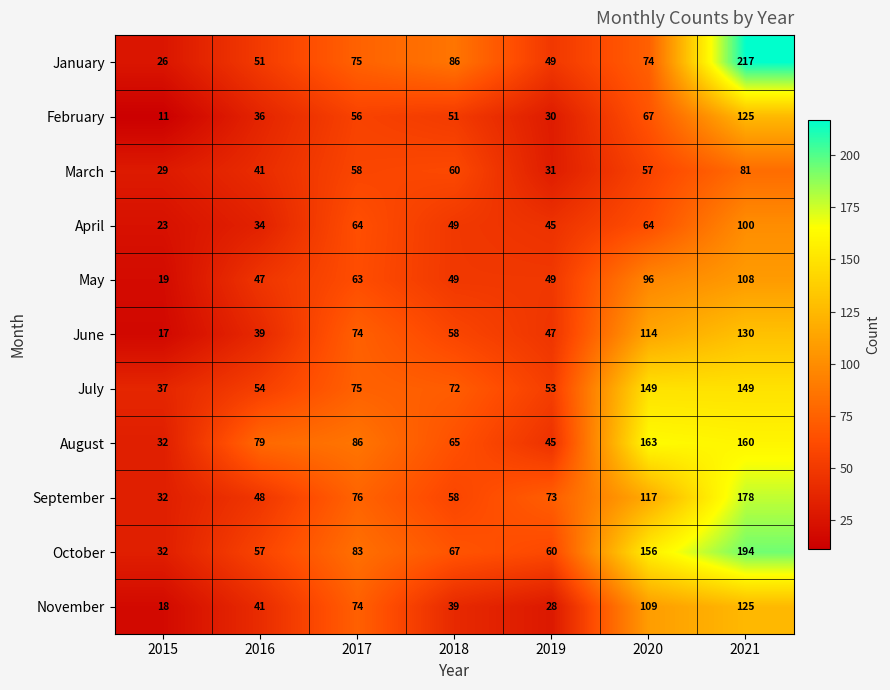

Where is January nearest to the value 121?

2018